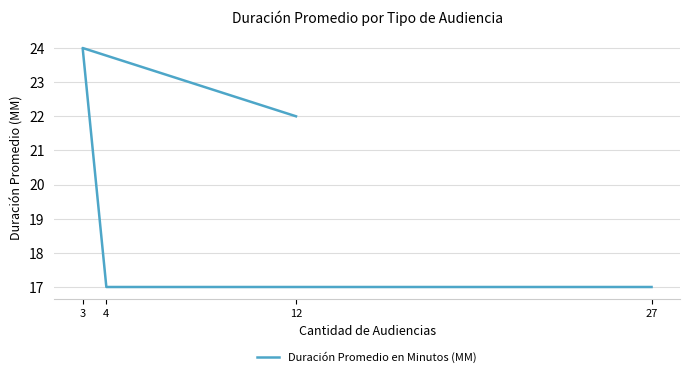

What is the greatest value displayed?

24